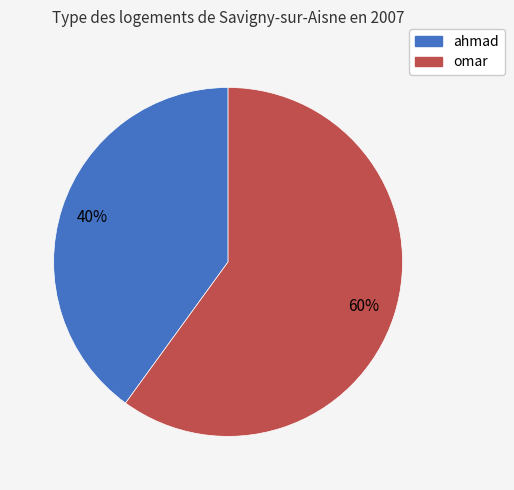

To the nearest percent, what is the combined percentage of ahmad and omar?

100%